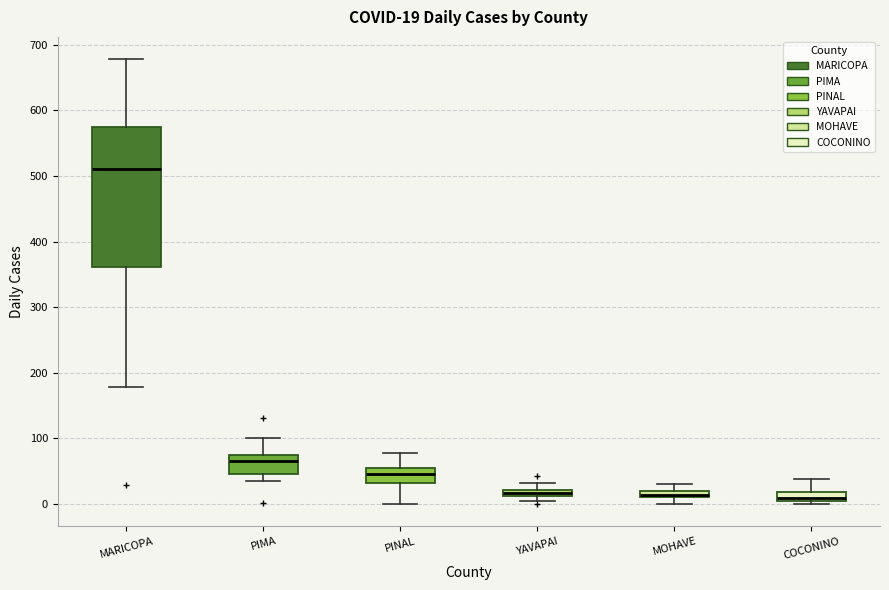

Which box is the tallest, from its lower edge to its upper edge?

MARICOPA